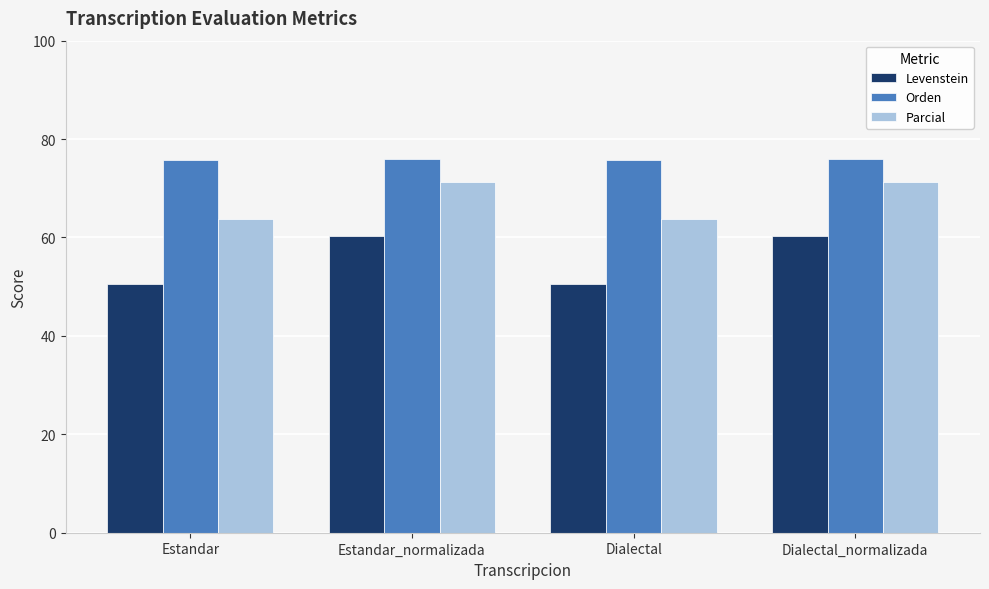

At Estandar, list the series in order from largest to smallest.

Orden, Parcial, Levenstein